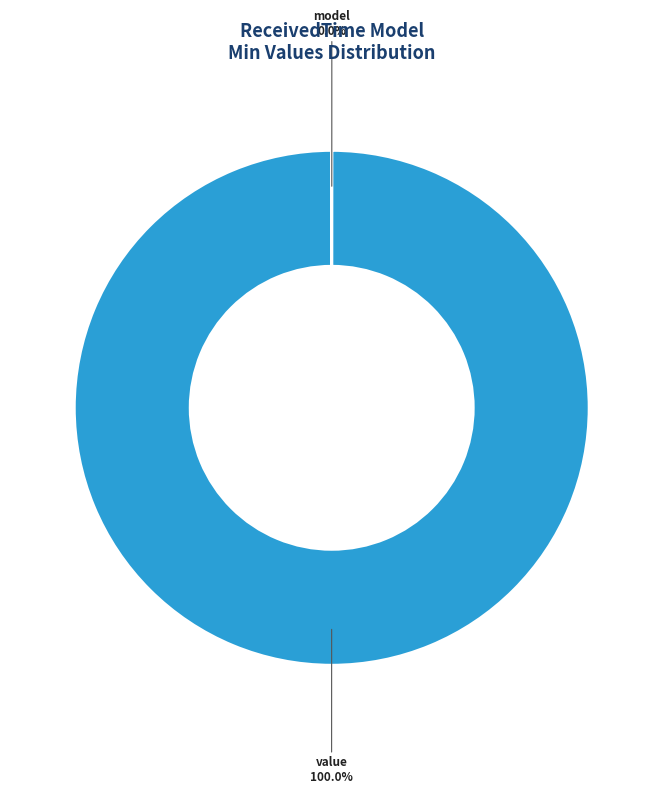

Does any single category account for the majority?

Yes